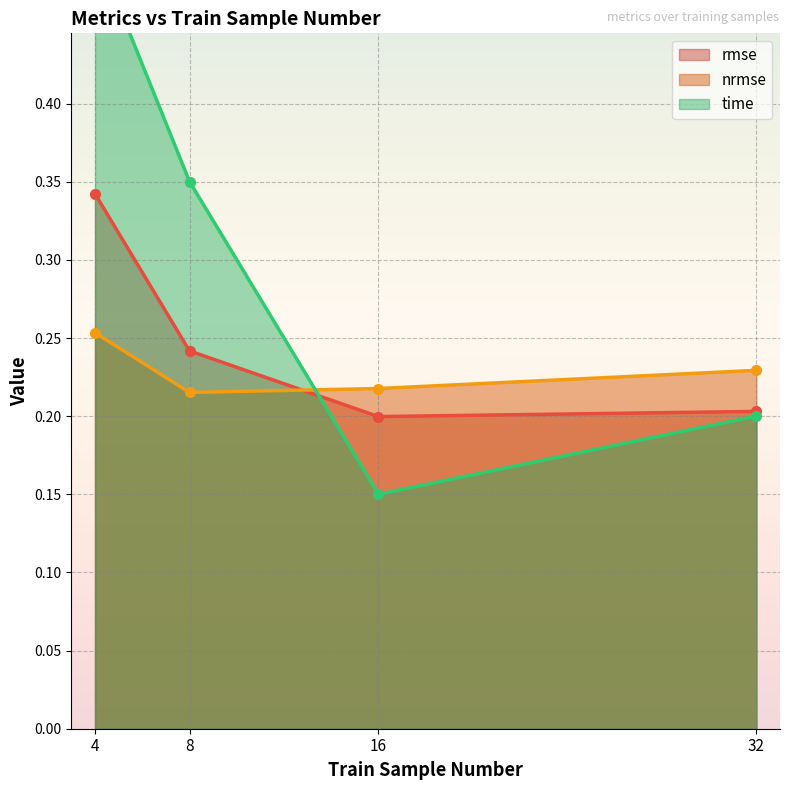

What is the value of the rmse point at the 2nd from the left?

0.2